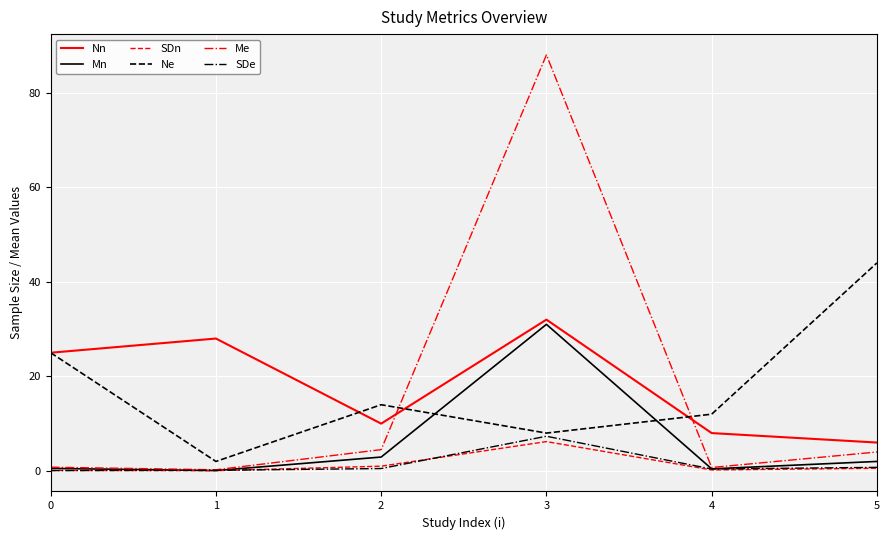

True or false: Nn has more than 2 interior local peaks.

False